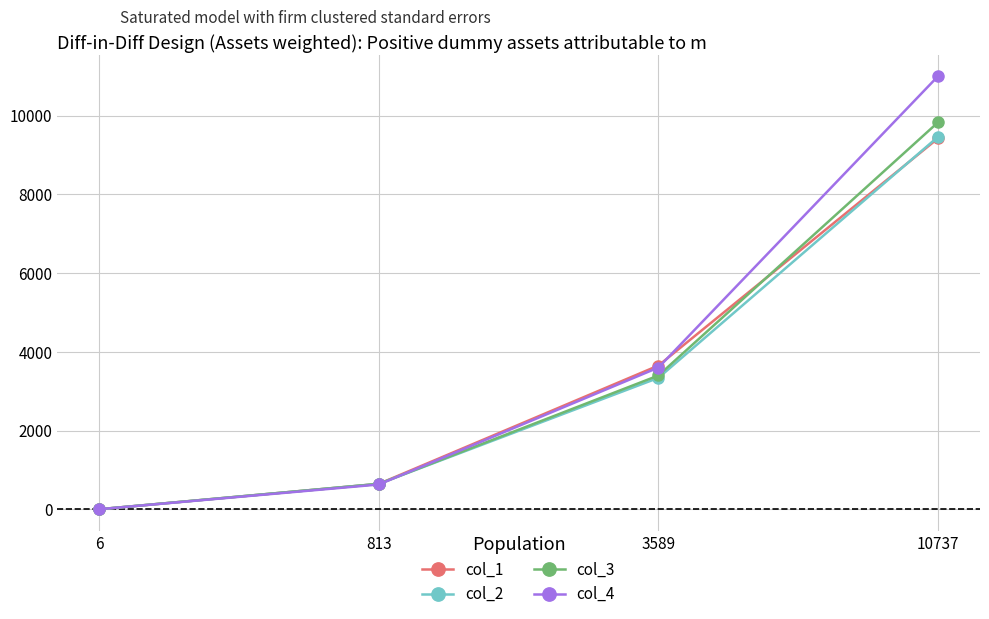

Which label corresponds to the largest value in the chart?

10737